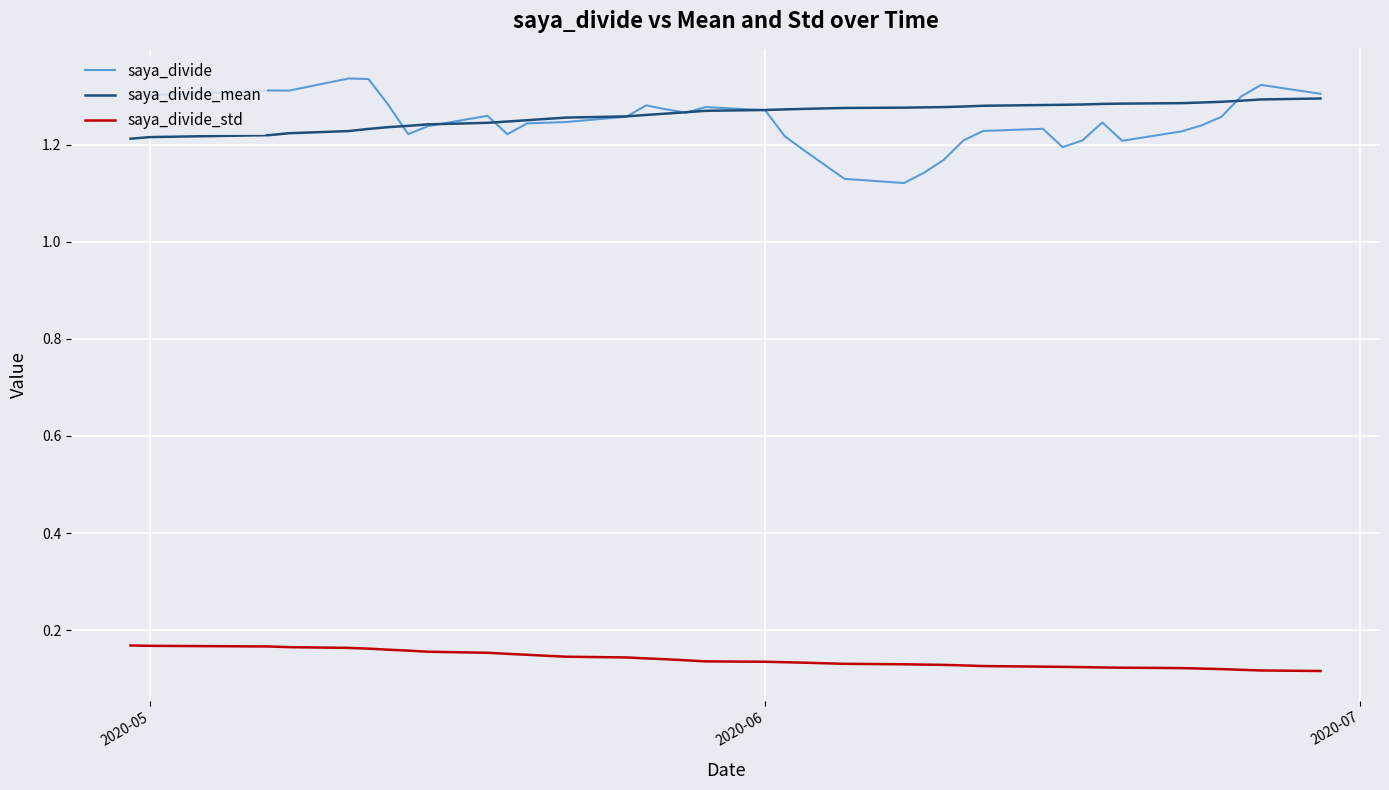

Which series has the widest spread of values?

saya_divide